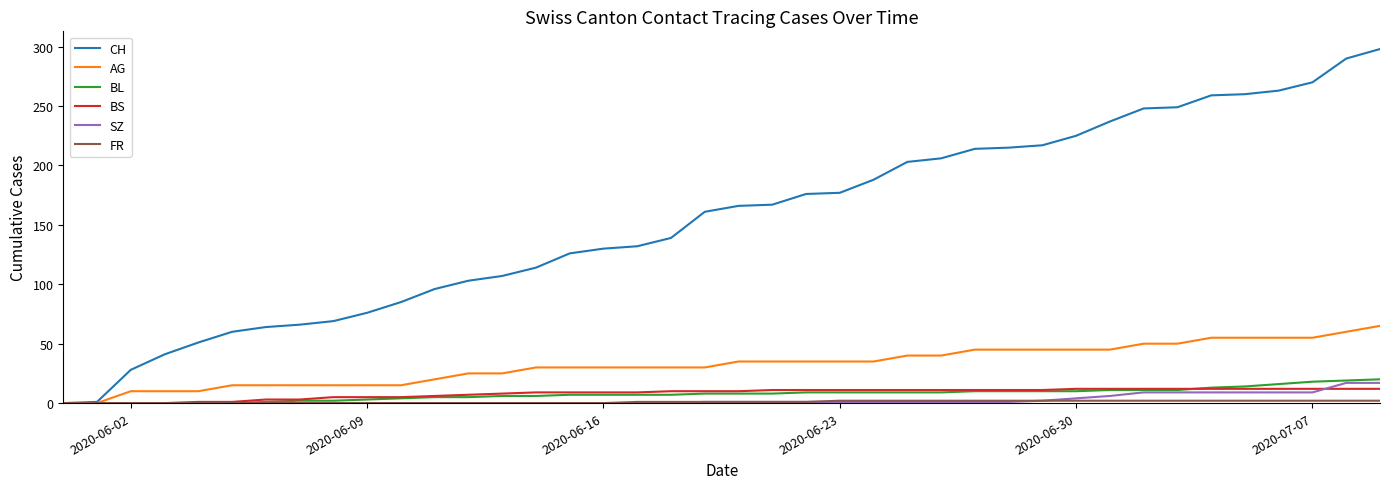

Which series has the largest total across all categories?

CH